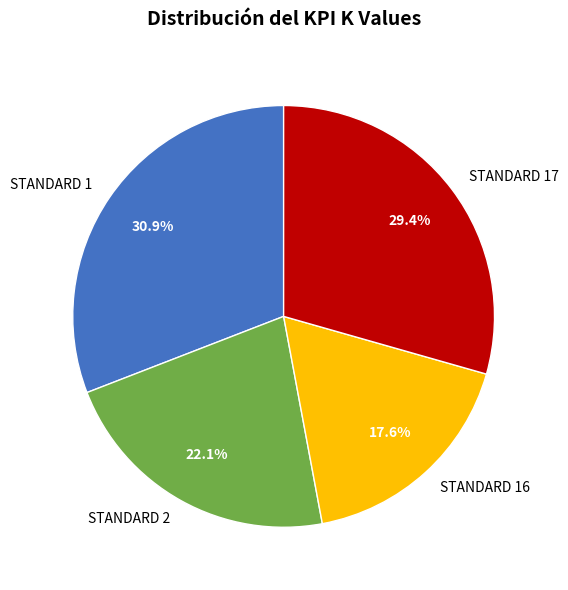

What percentage is the STANDARD 2 slice, to the nearest percent?

22%